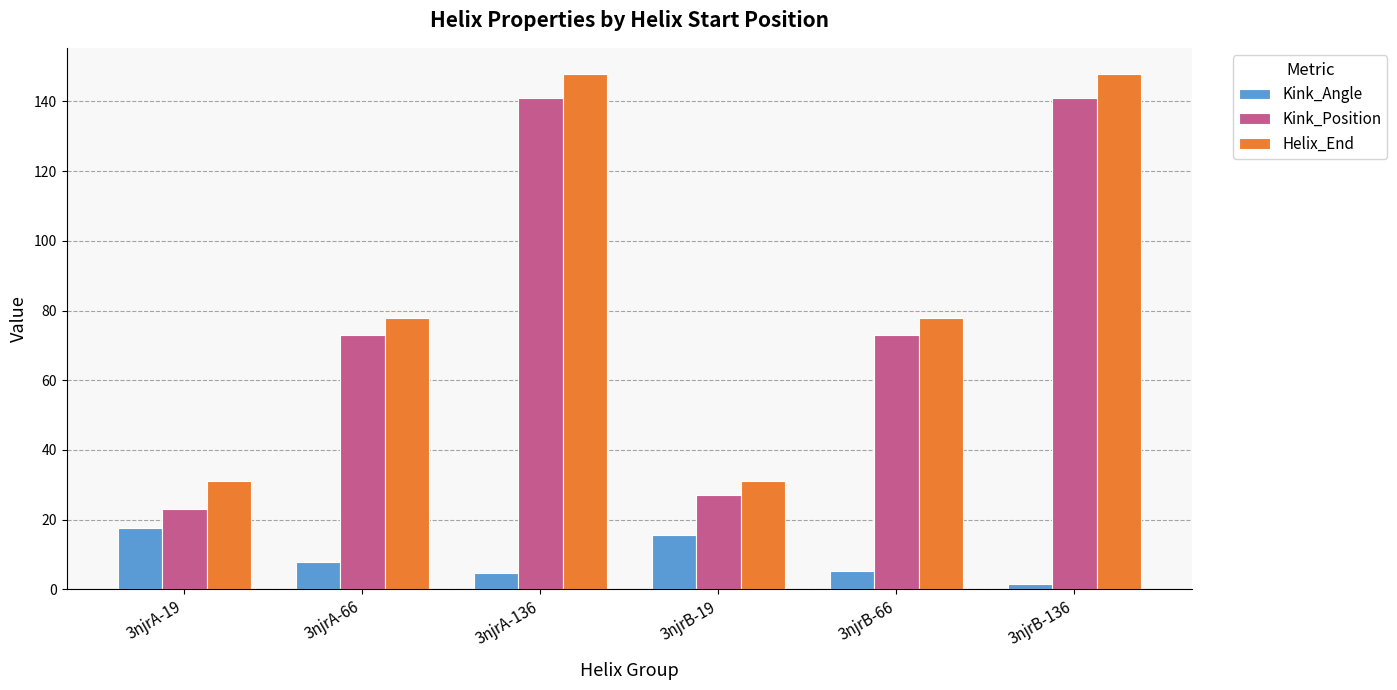

Is the value of Kink_Position at 3njrA-66 greater than the value of Helix_End at 3njrB-19?

Yes